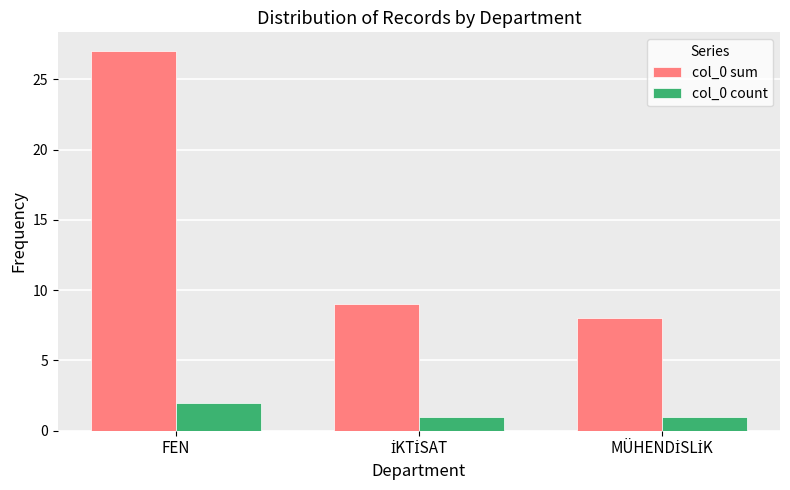

Rank the series by their maximum value, from highest to lowest.

col_0 sum, col_0 count